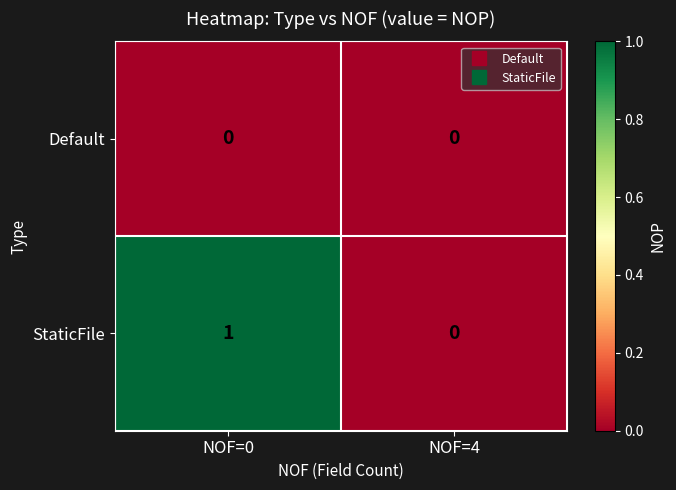

Which series has the largest total across all categories?

StaticFile